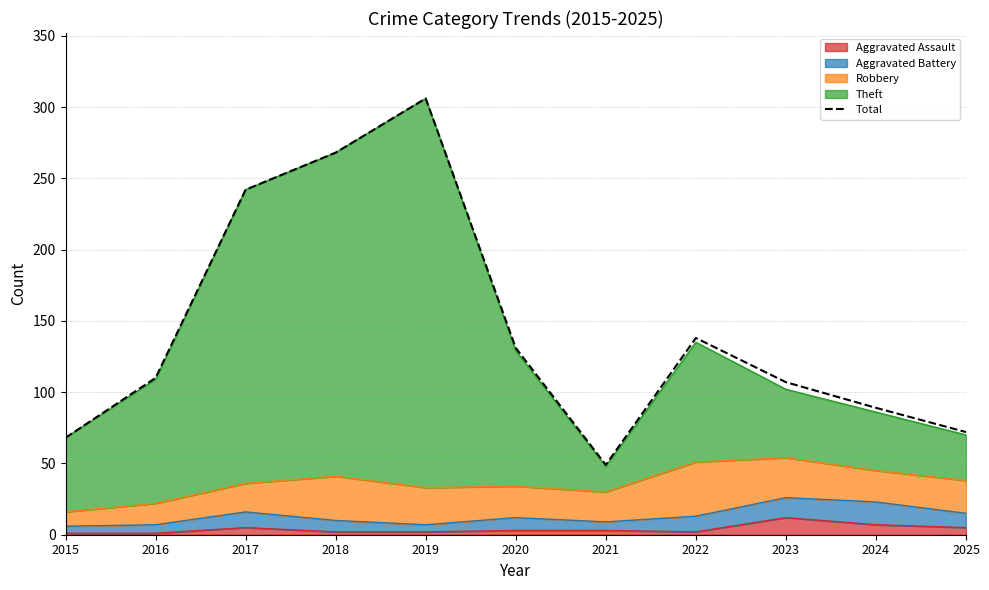

Between 2025 and 2020, which is larger?

2020